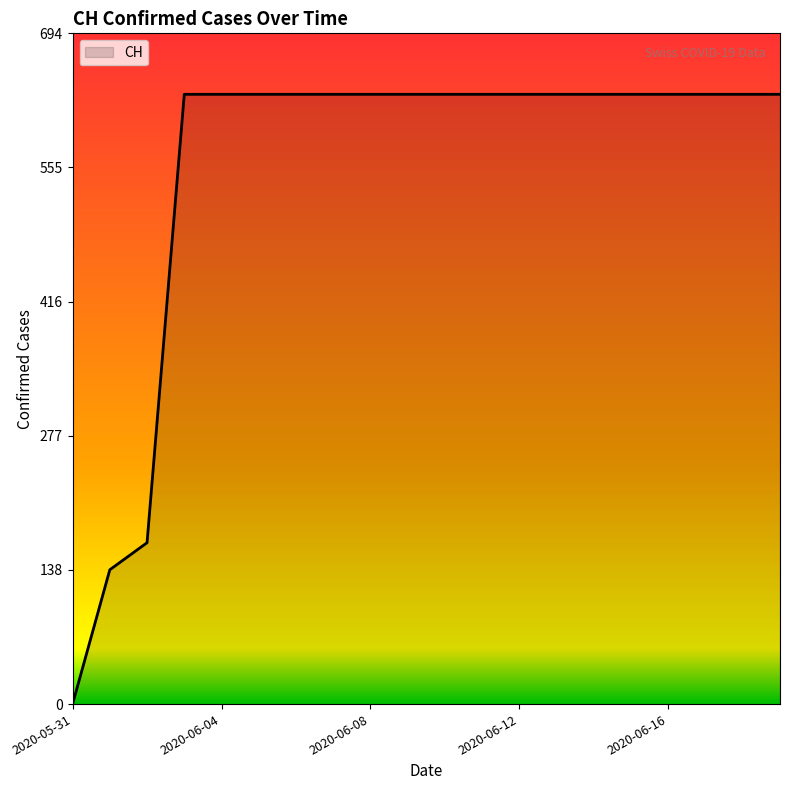

What is the difference between the maximum and minimum values?

631